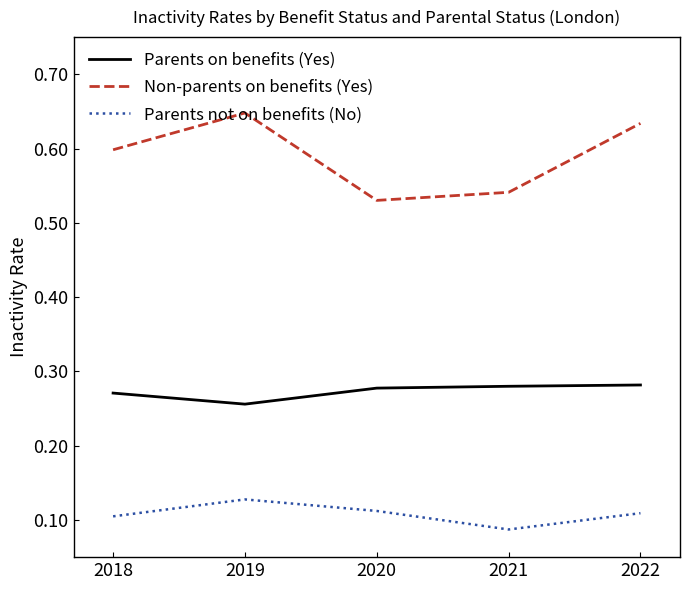

Count the Parents on benefits (Yes) values in the range 0 to 1.

5